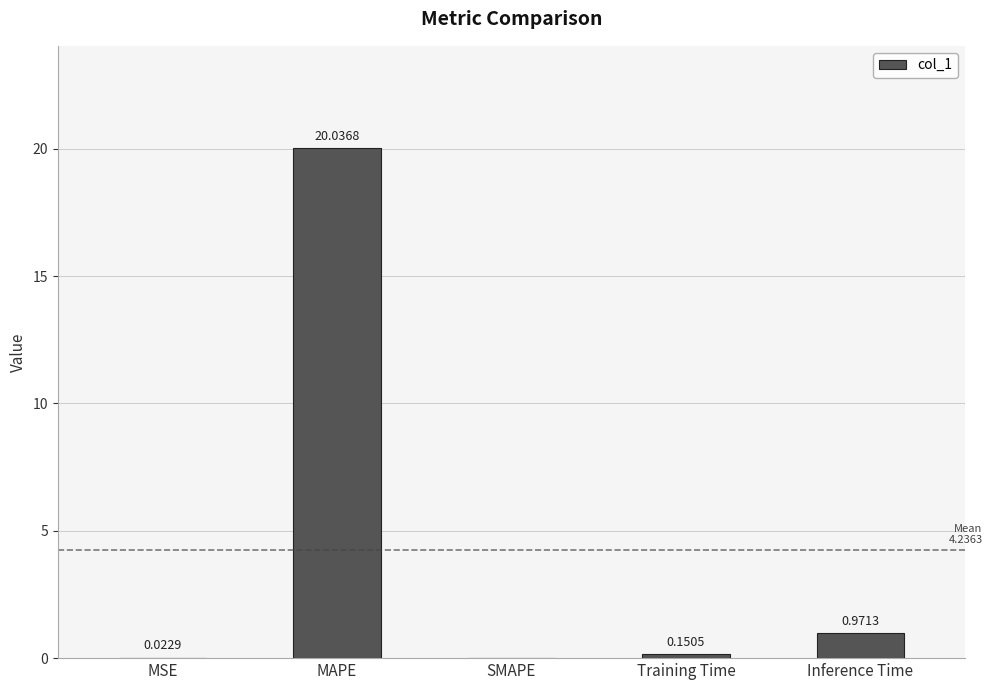

How many data points are above 0?

4